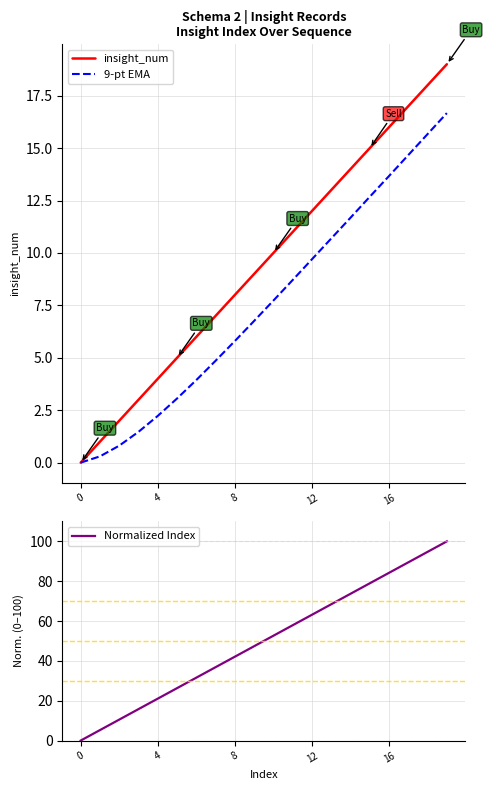

Which series has the largest range (max minus min)?

Normalized Index